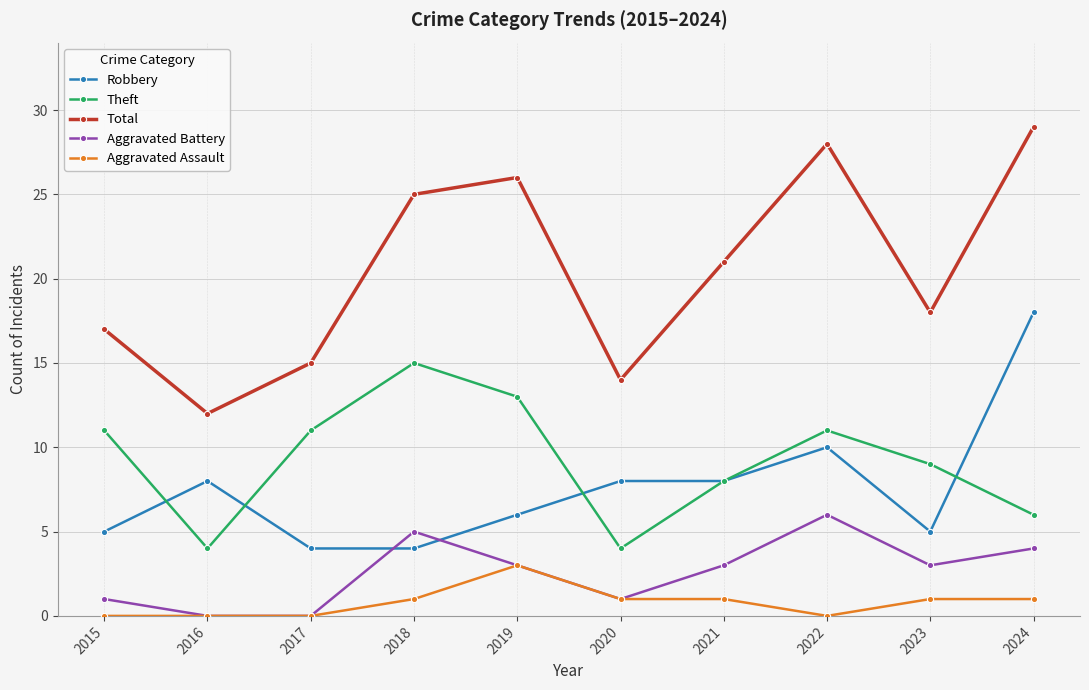

What are all the series names shown in the legend?

Robbery, Theft, Total, Aggravated Battery, Aggravated Assault